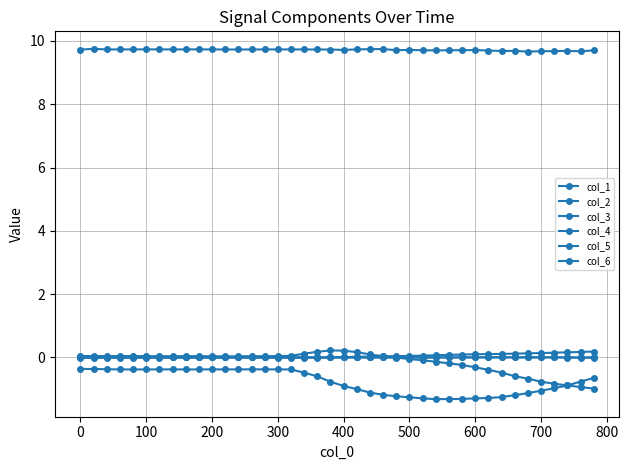

True or false: col_4 has more than 2 interior local peaks.

True